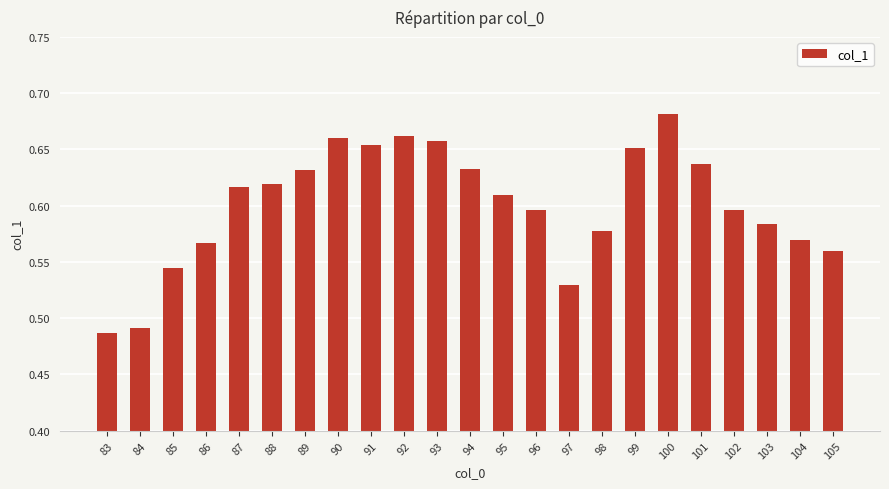

Which has a higher value, 98 or 88?

88